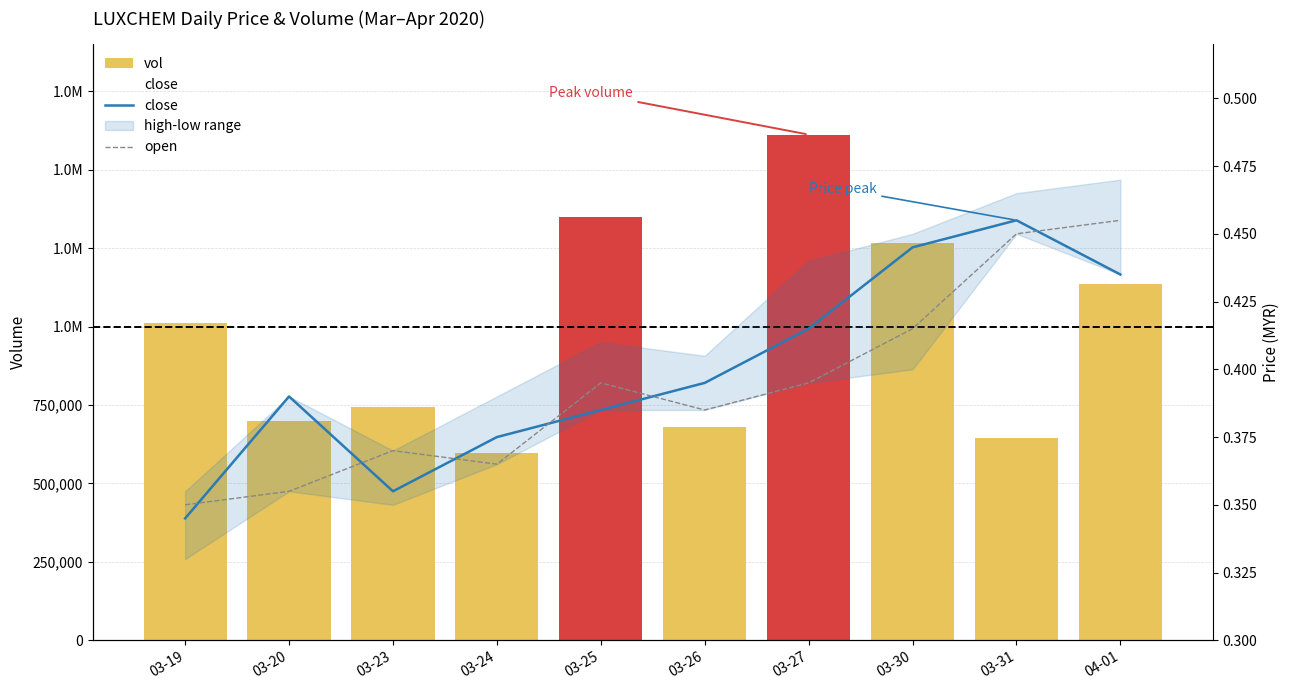

What is the difference between the close values at 03-20 and 03-31?

0.1